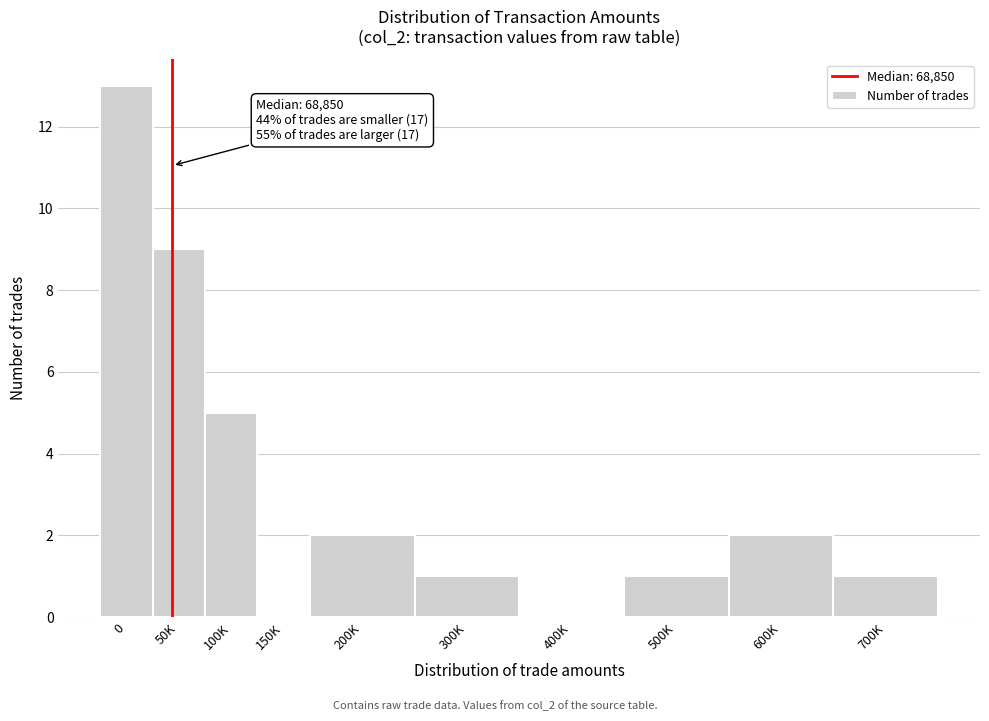

Reading left to right, extract all data points from this chart.

0=13	50K=9	100K=5	150K=0	200K=2	300K=1	400K=0	500K=1	600K=2	700K=1